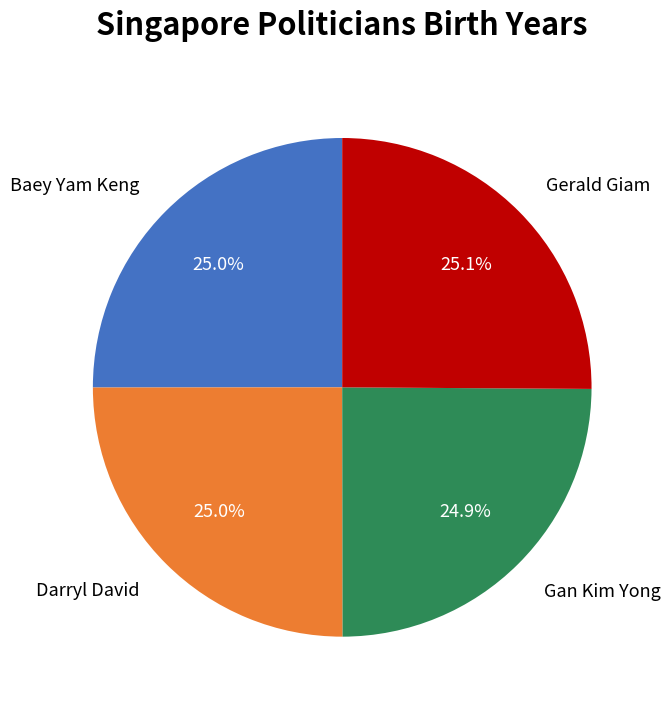

The Darryl David slice represents 25% of the pie. True or false?

True